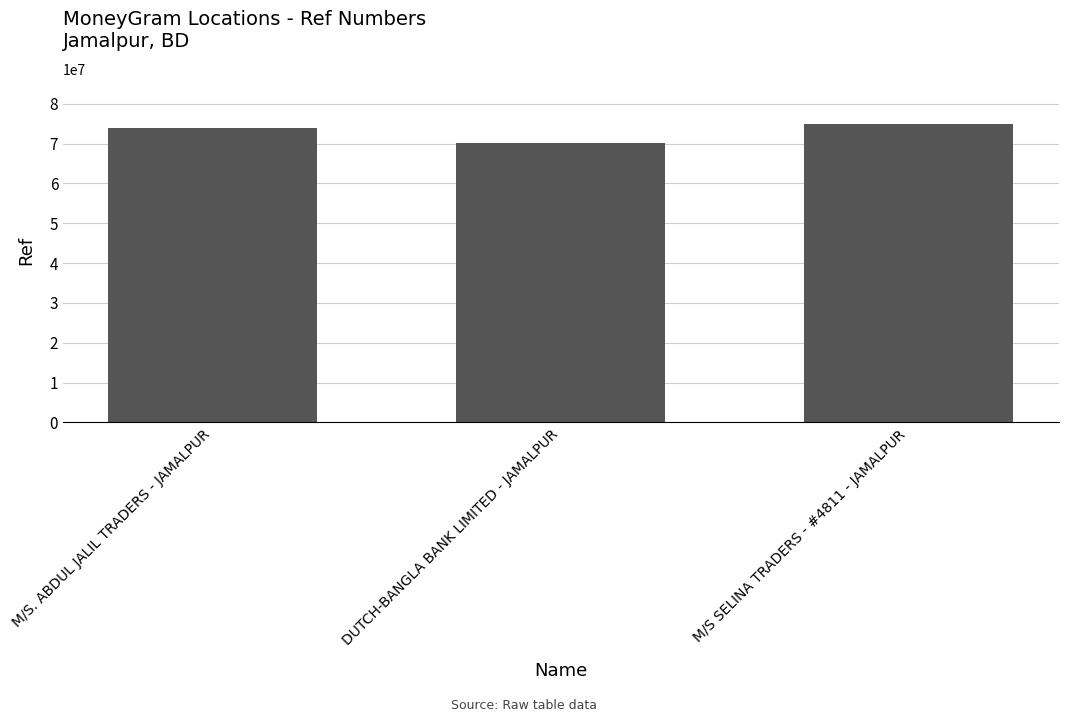

Which has a higher value, M/S SELINA TRADERS - #4811 - JAMALPUR or M/S. ABDUL JALIL TRADERS - JAMALPUR?

M/S SELINA TRADERS - #4811 - JAMALPUR